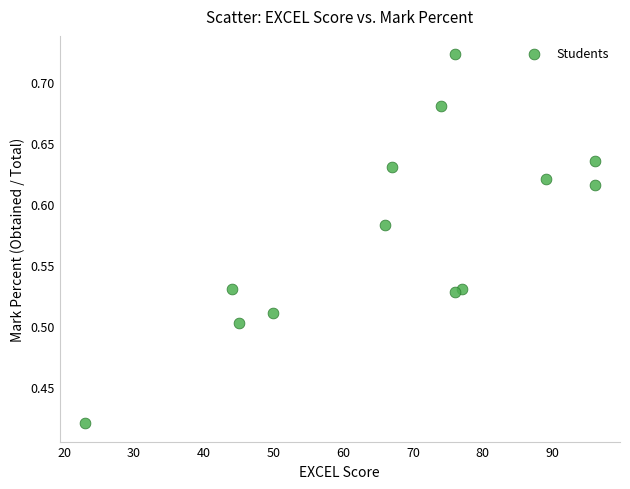

What is the range of X values (max minus min)?

73.0